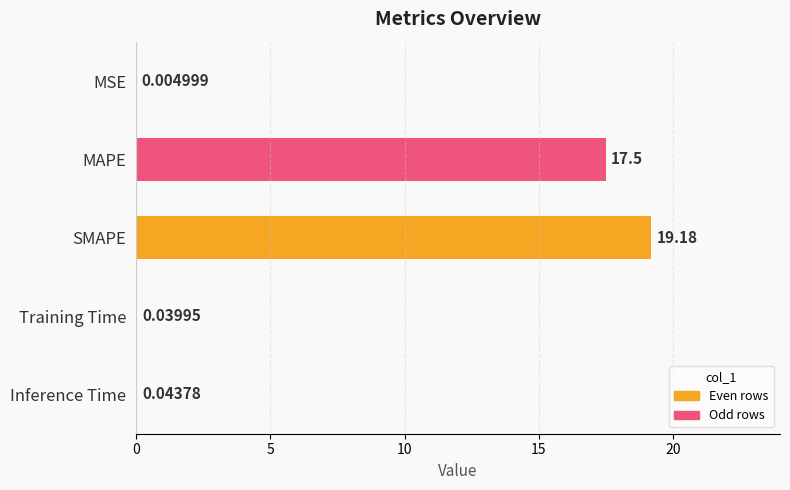

Which label corresponds to the largest value in the chart?

SMAPE